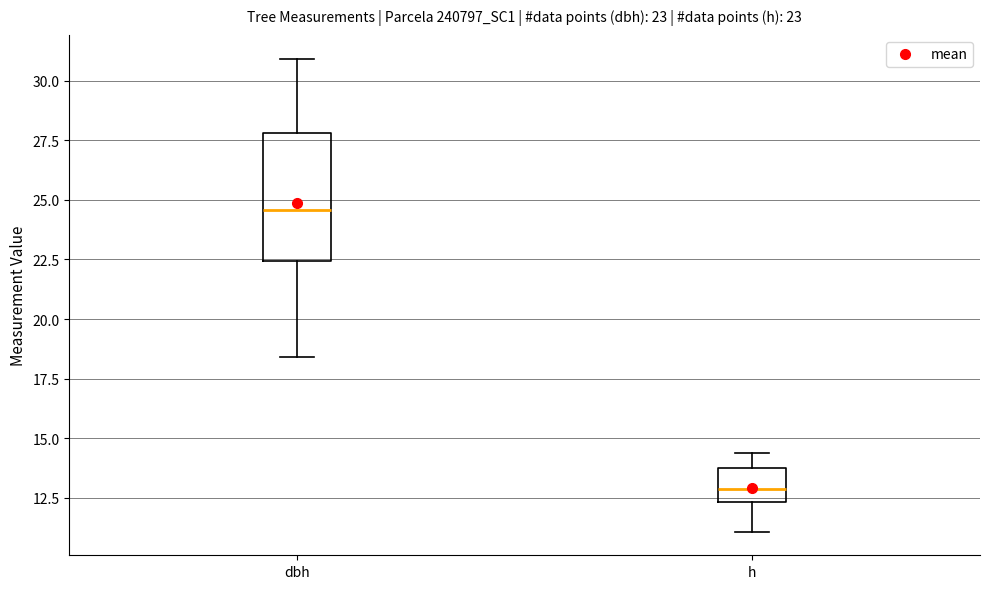

Comparing the boxes themselves (not the whiskers), which one is the tallest?

dbh